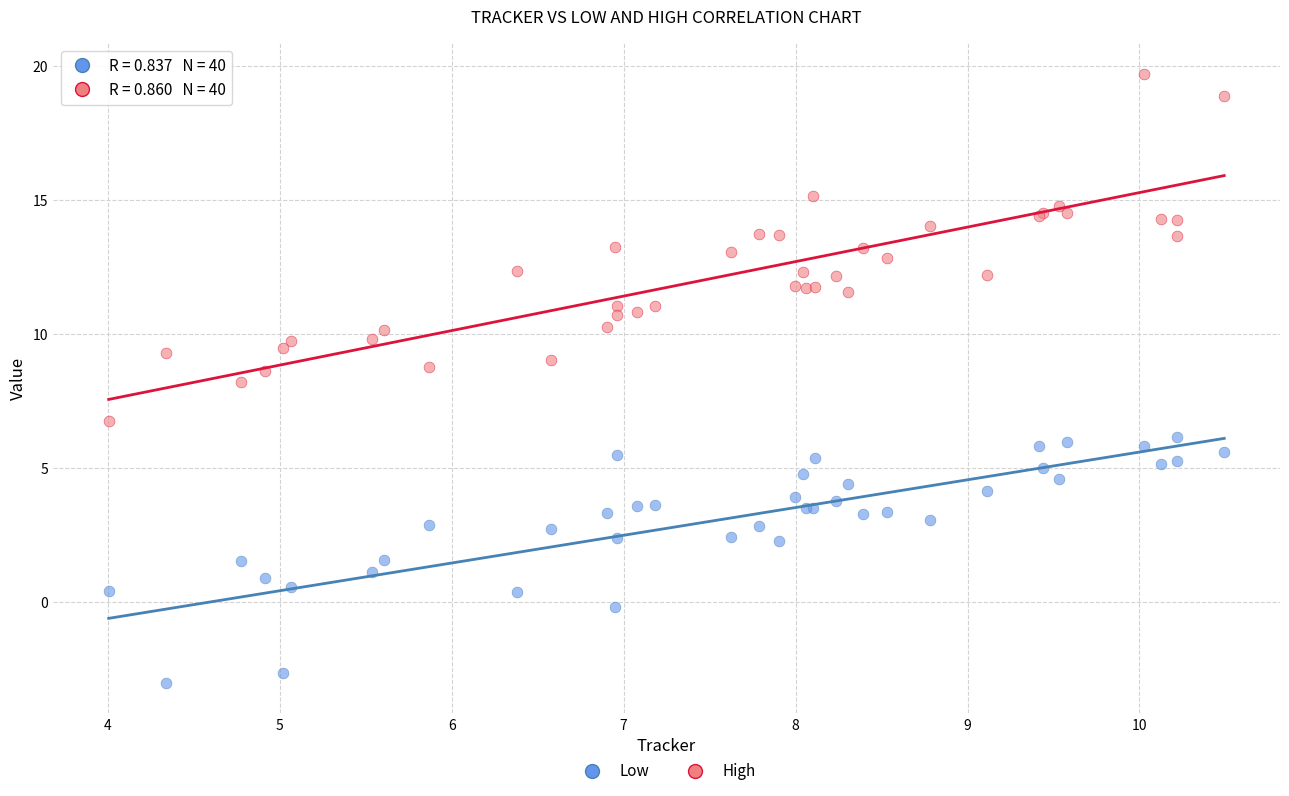

What are all the series names shown in the legend?

Low, High